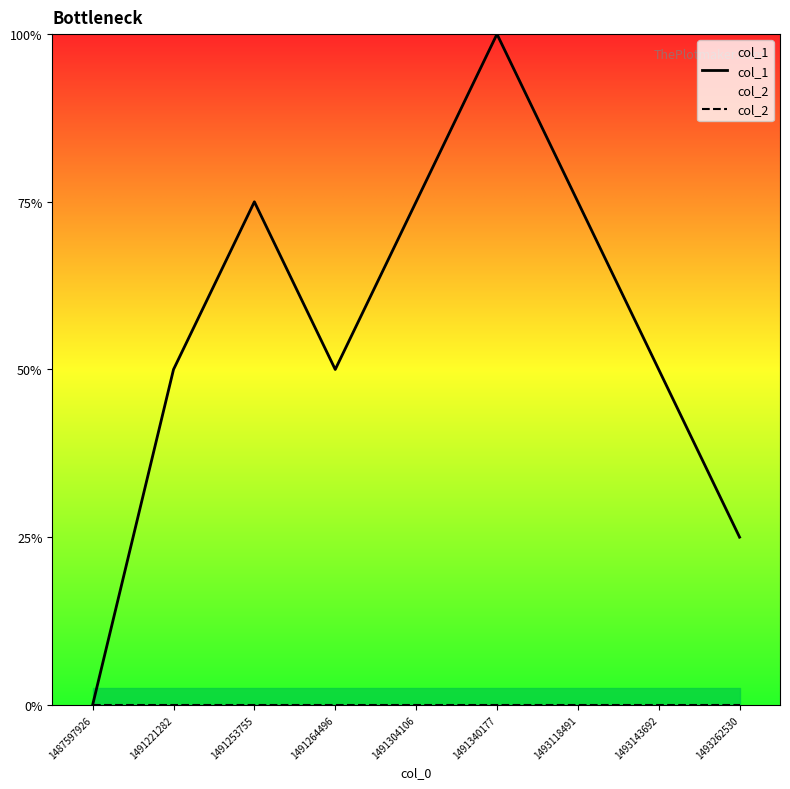

What is the highest value of the col_1 series?

4